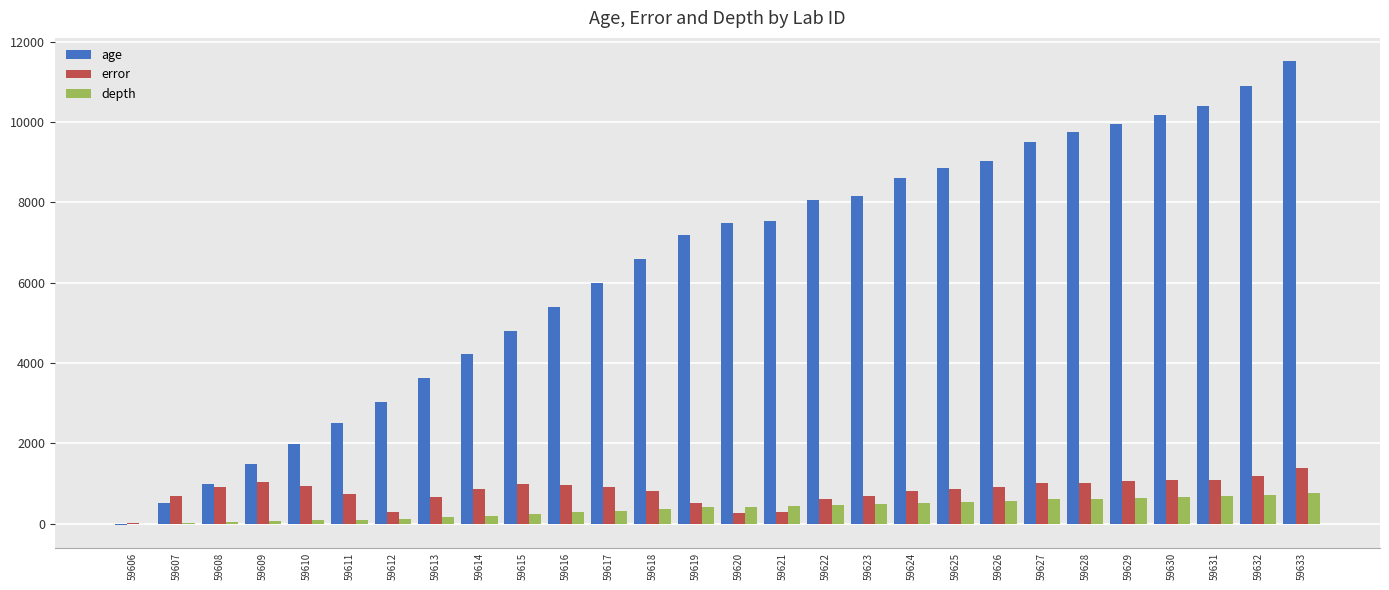

Between 59612 and 59614, which series saw the biggest shift?

age